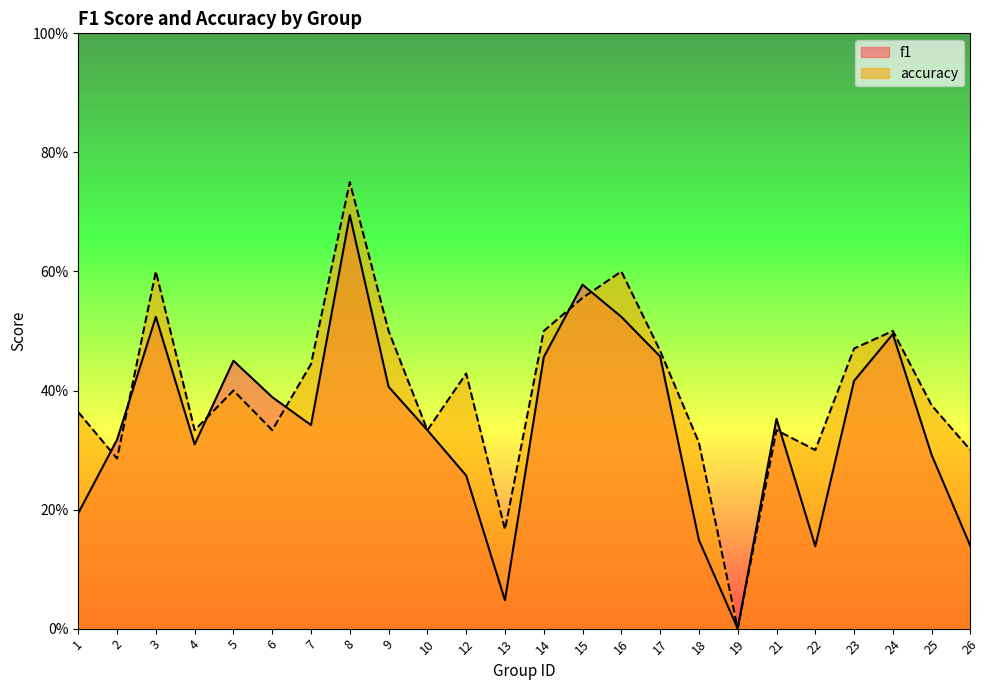

What is the sum of the f1 values at 6 and 18?

0.5